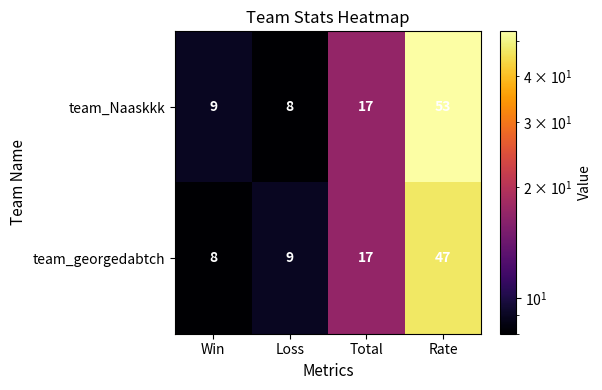

What is the sum of all team_georgedabtch values?

81